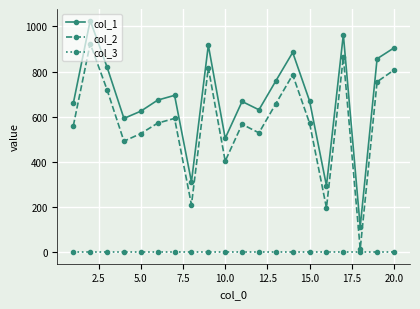

What is the maximum value shown in the chart?

1026